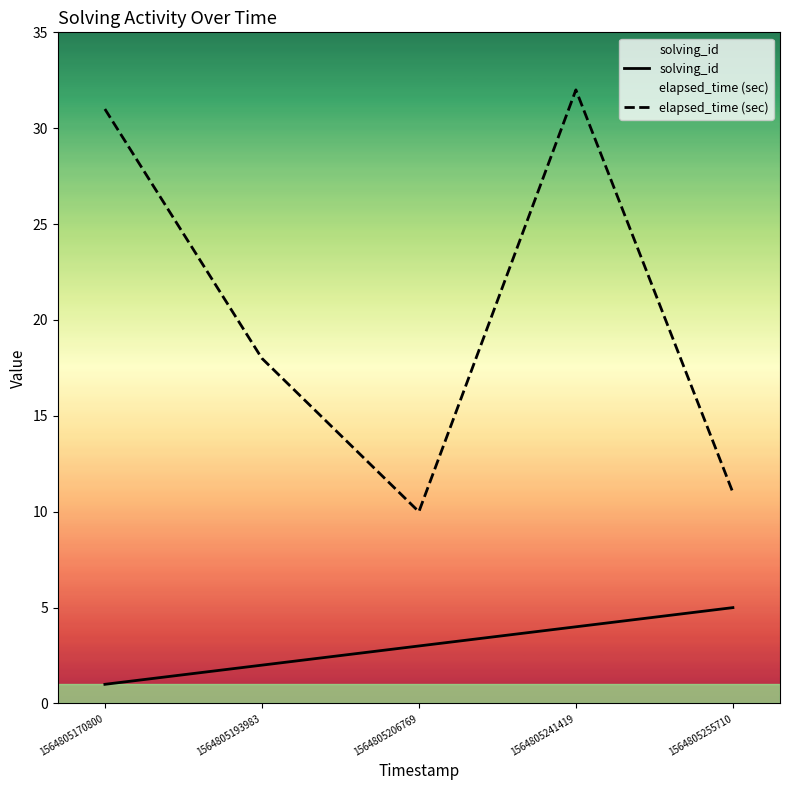

How many data points in elapsed_time (sec) are less than 18?

2